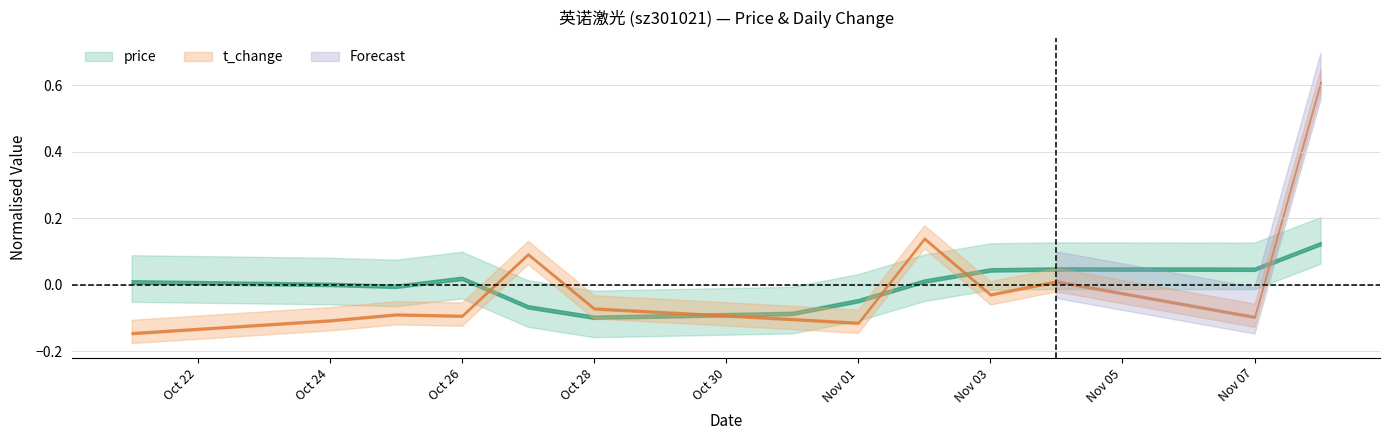

True or false: t_change has a value of -0.0 at Nov 03.

True